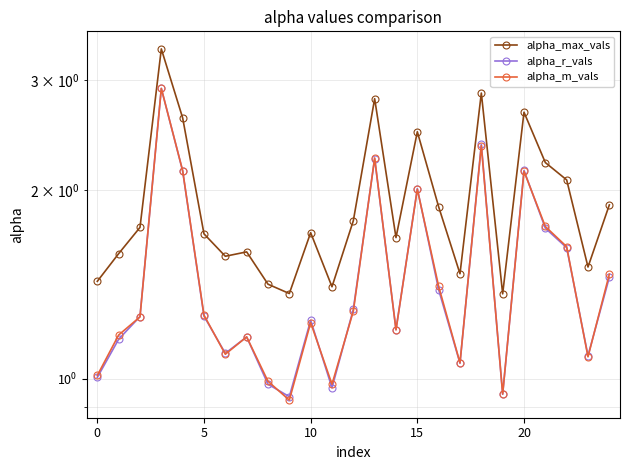

Reading right to left, list all the values displayed in this chart.

alpha_max_vals: 1.9	1.5	2.1	2.2	2.7	1.4	2.9	1.5	1.9	2.5	1.7	2.8	1.8	1.4	1.7	1.4	1.4	1.6	1.6	1.7	2.6	3.4	1.7	1.6	1.4
alpha_r_vals: 1.5	1.1	1.6	1.7	2.2	0.9	2.4	1.1	1.4	2.0	1.2	2.2	1.3	1.0	1.2	0.9	1.0	1.2	1.1	1.3	2.1	2.9	1.3	1.2	1.0
alpha_m_vals: 1.5	1.1	1.6	1.8	2.1	0.9	2.4	1.1	1.4	2.0	1.2	2.3	1.3	1.0	1.2	0.9	1.0	1.2	1.1	1.3	2.2	2.9	1.3	1.2	1.0